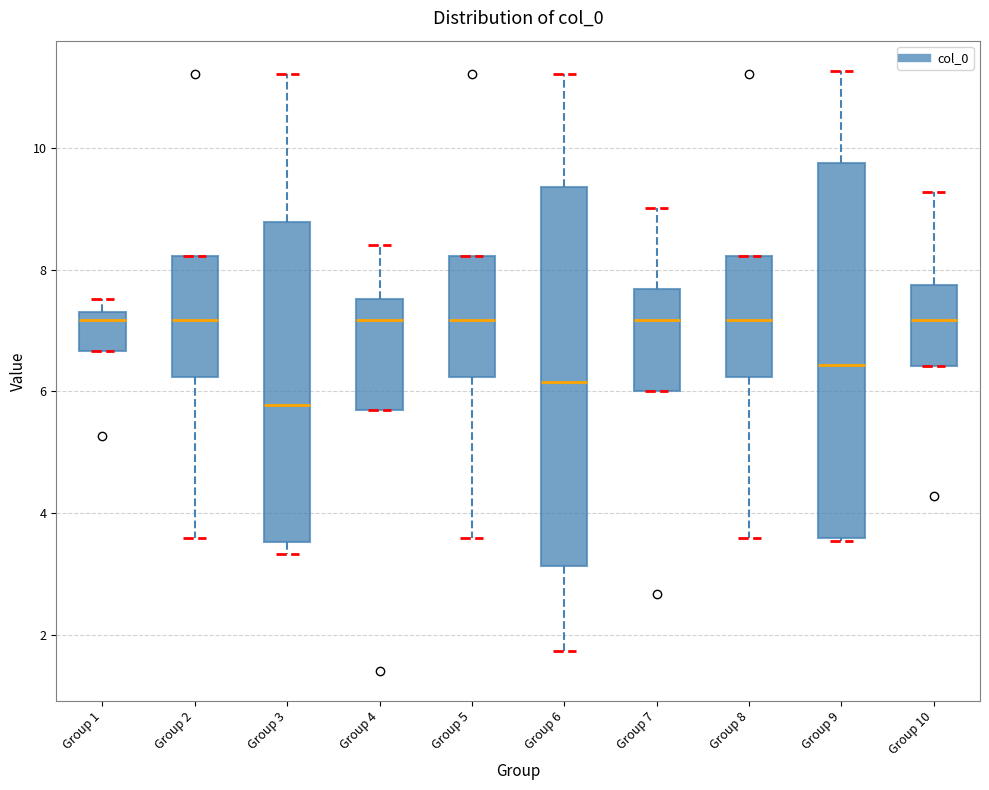

Where is the upper edge of the box for Group 1 on the y-axis? The values are not printed on the chart, so give them approximately, as read against the axis.

7.4